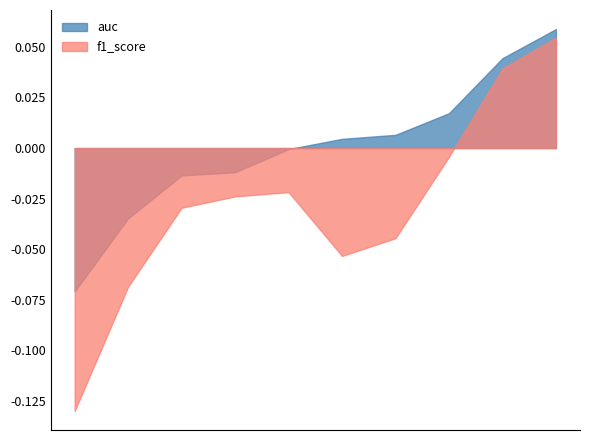

List the series in order of their overall mean, highest first.

auc, f1_score